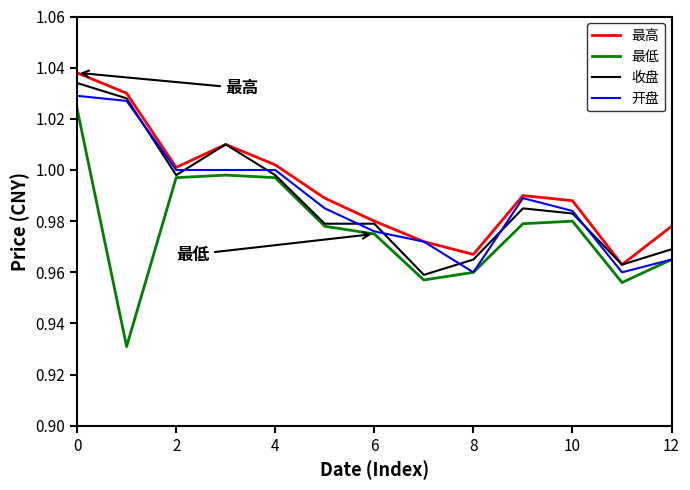

True or false: 最高 and 最低 intersect in this chart.

False